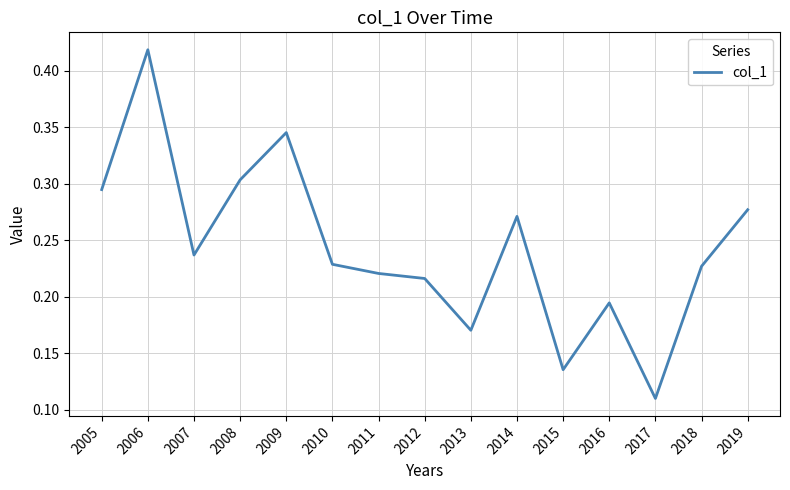

Is it true that the value at 2011 is 0.1?

False